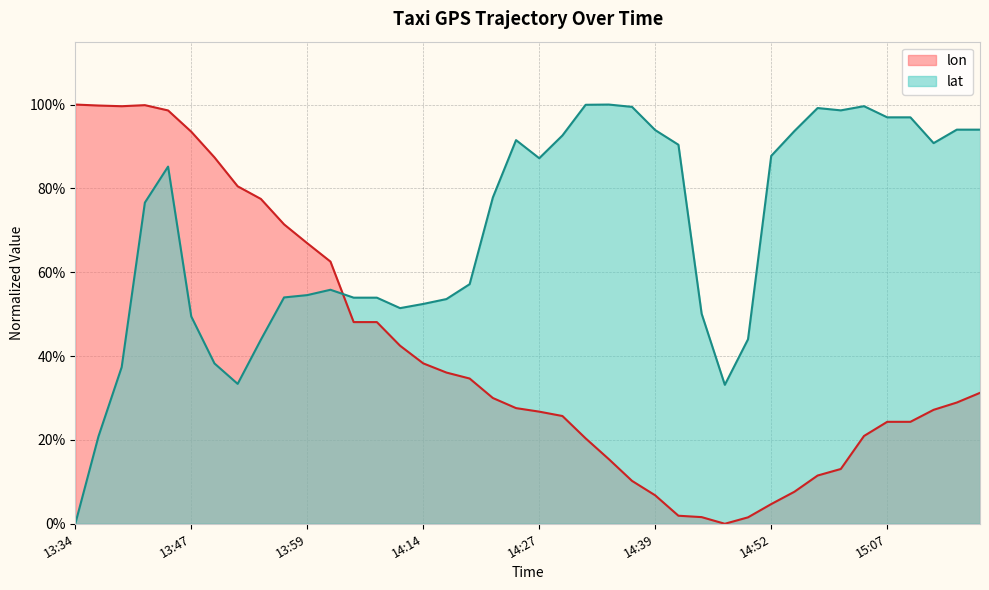

True or false: lat and lon cross at least once.

True